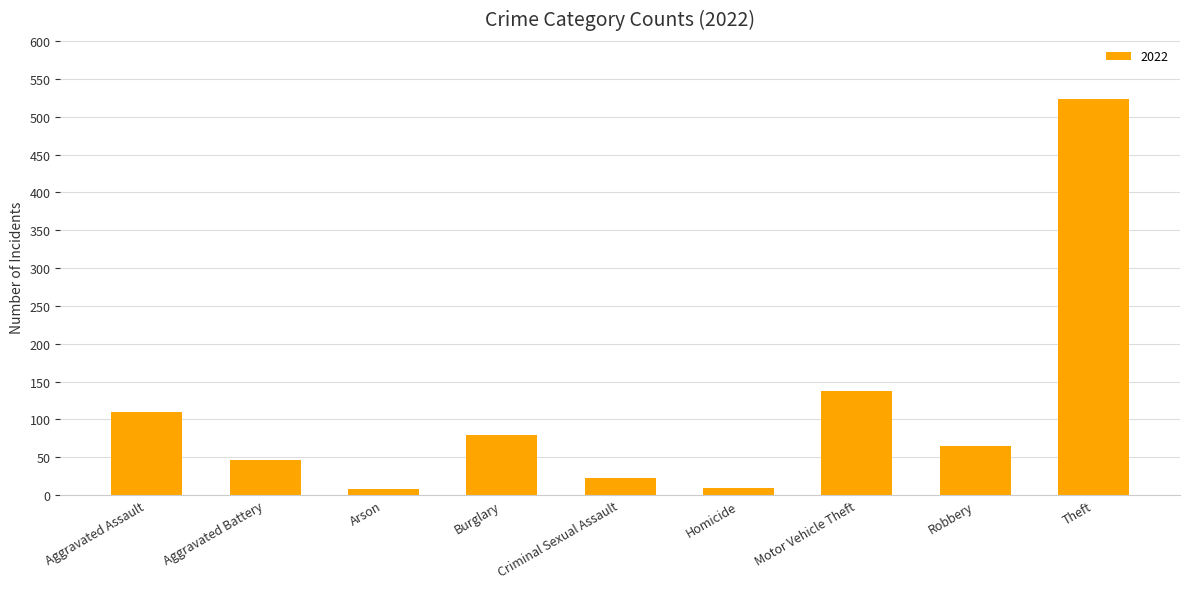

The chart shows a value of 47 at Aggravated Battery. True or false?

True